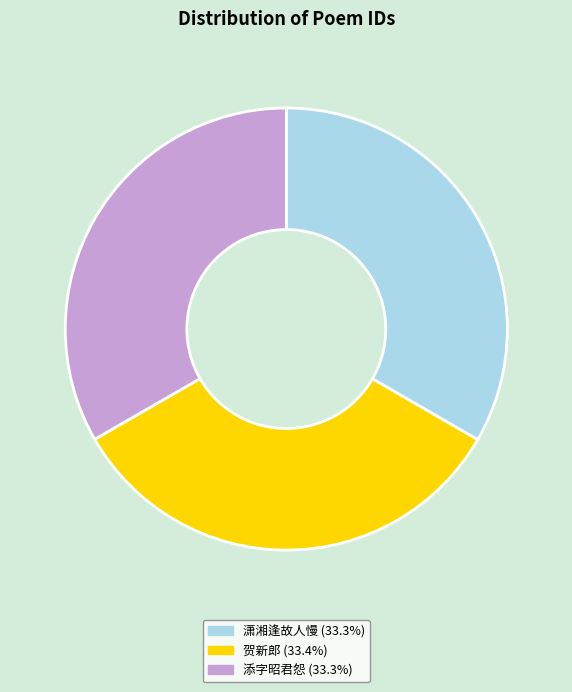

Count the number of slices in the pie.

3